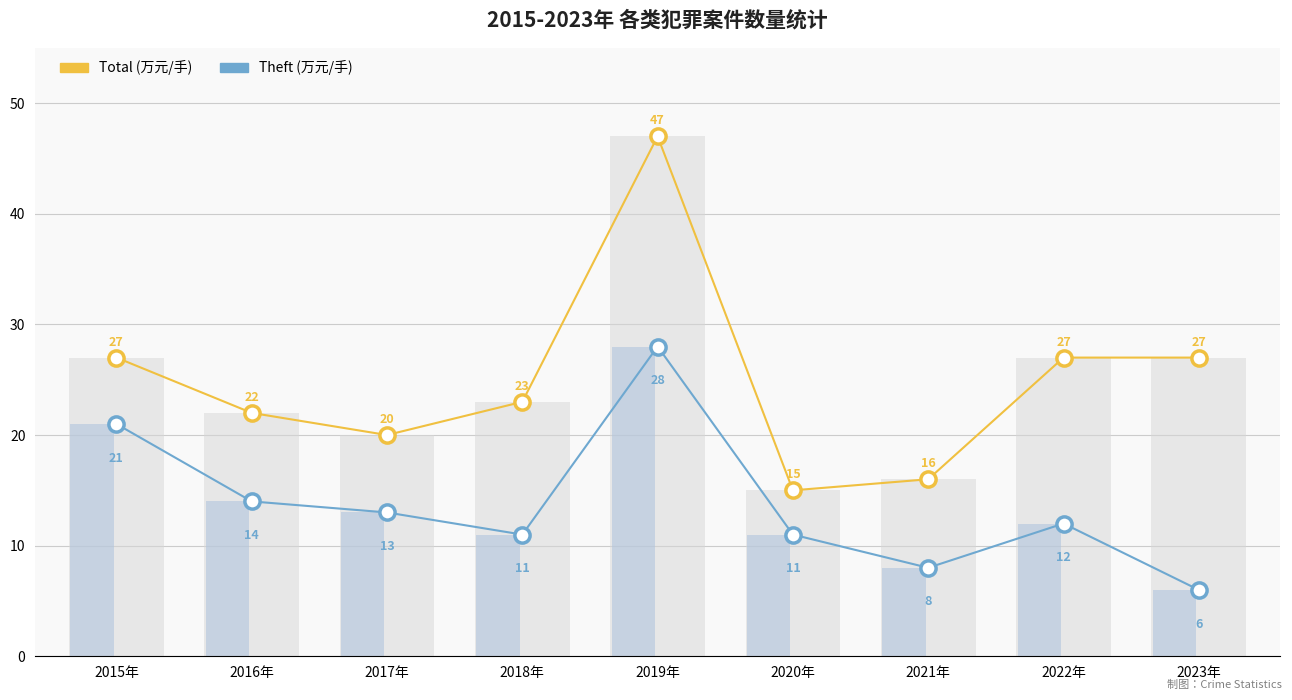

At how many categories does at least one series exceed 6?

9